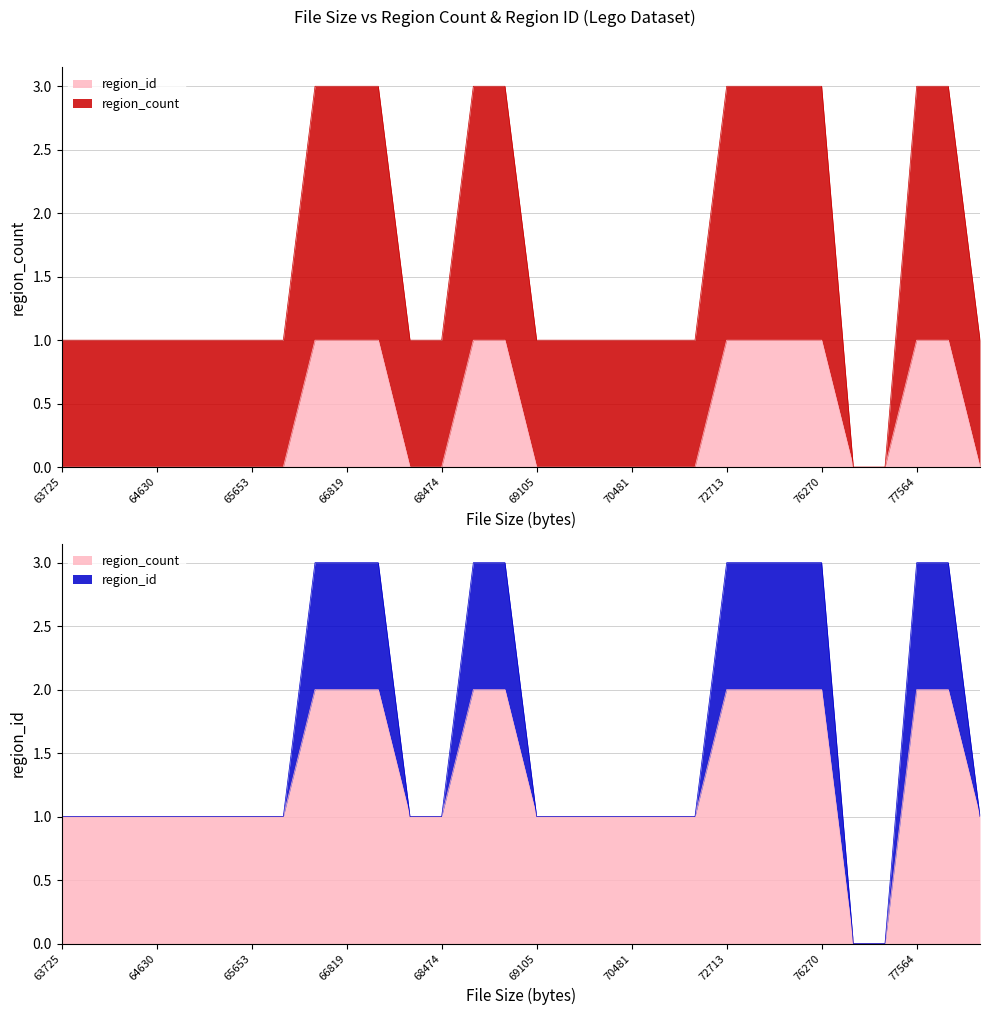

What is the sum of all region_id values?

11